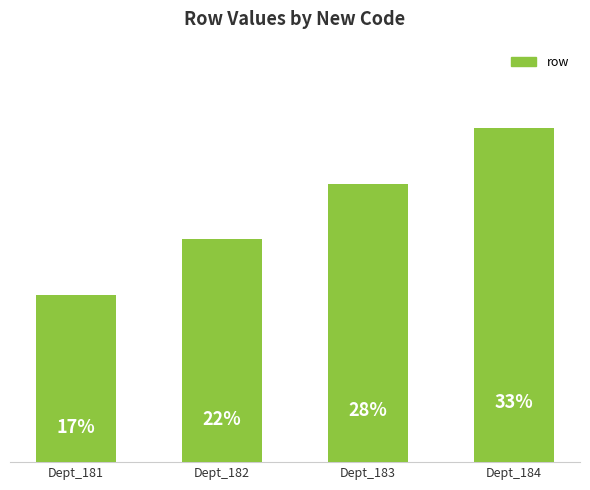

Are the bars horizontal?

No